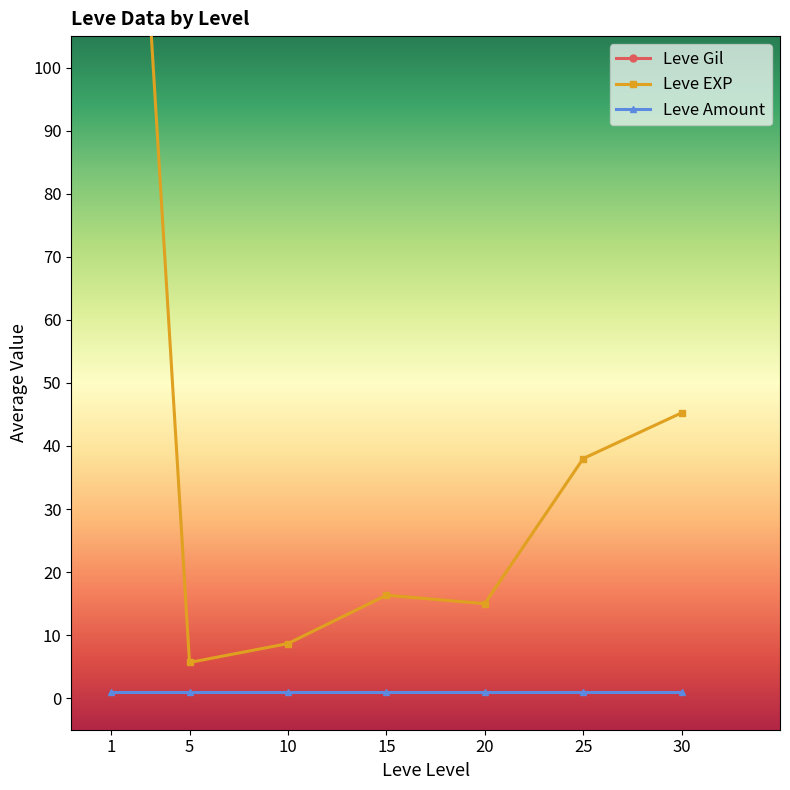

True or false: Leve Amount has a value of 1 at 1.

True